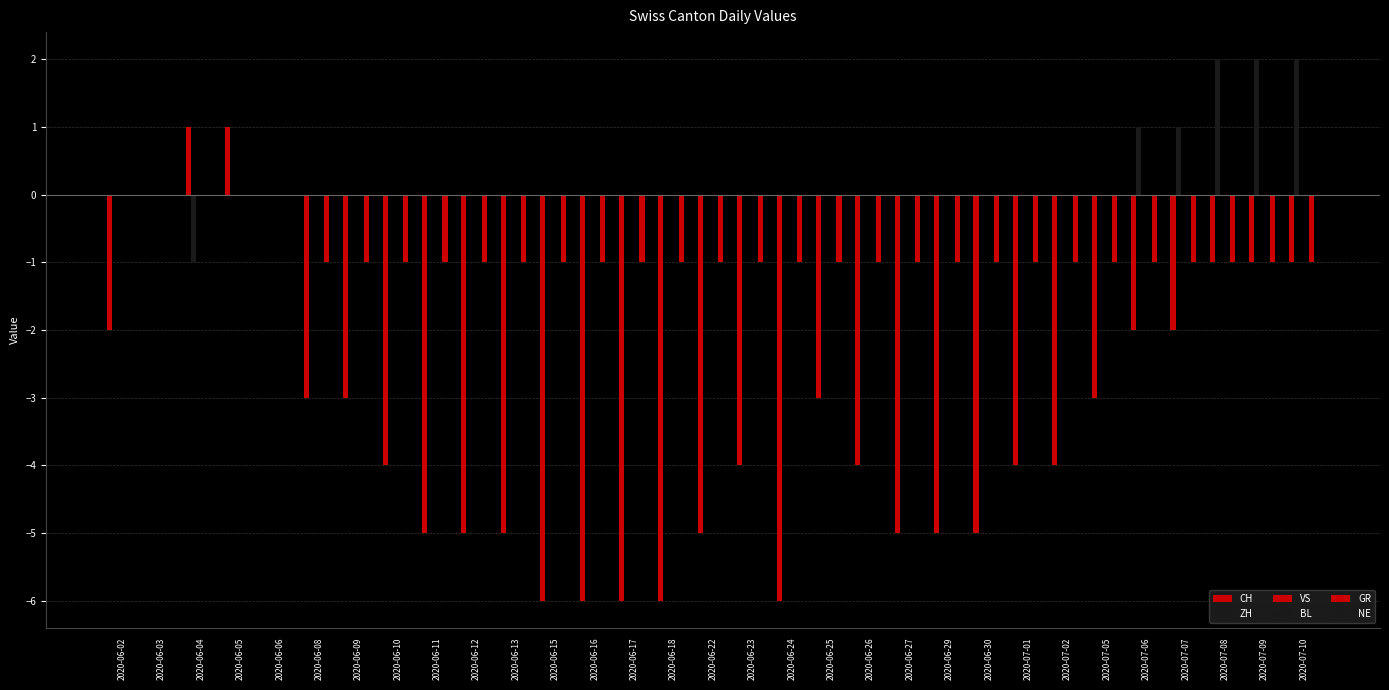

What is the value of the ZH bar at the 30th from the left?

2